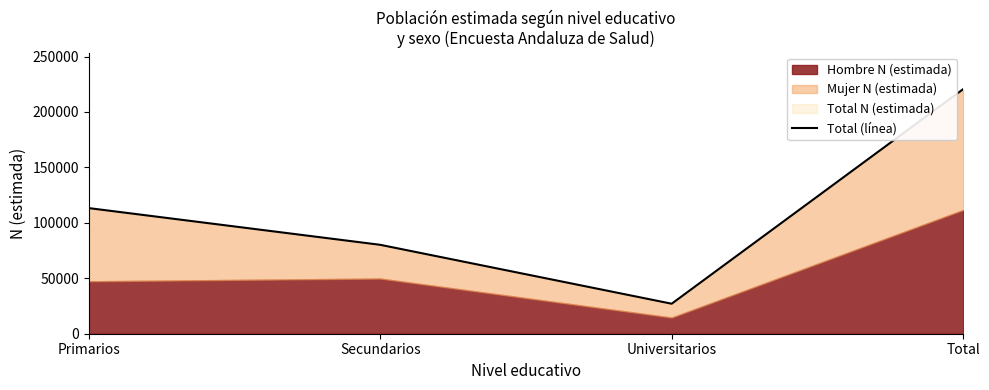

What is the sum of the values at Total and Primarios?

333830